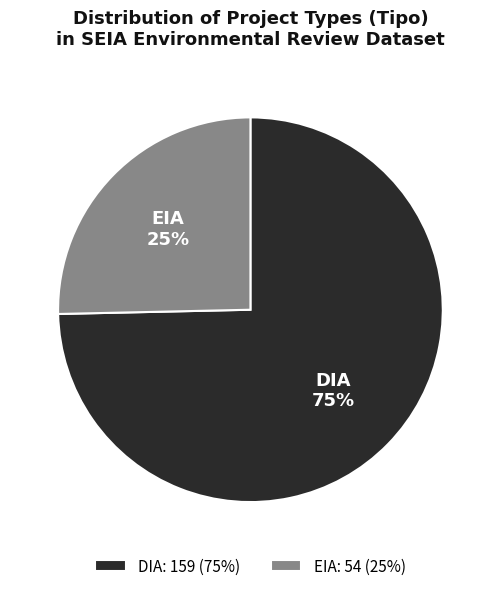

Count the number of slices in the pie.

2